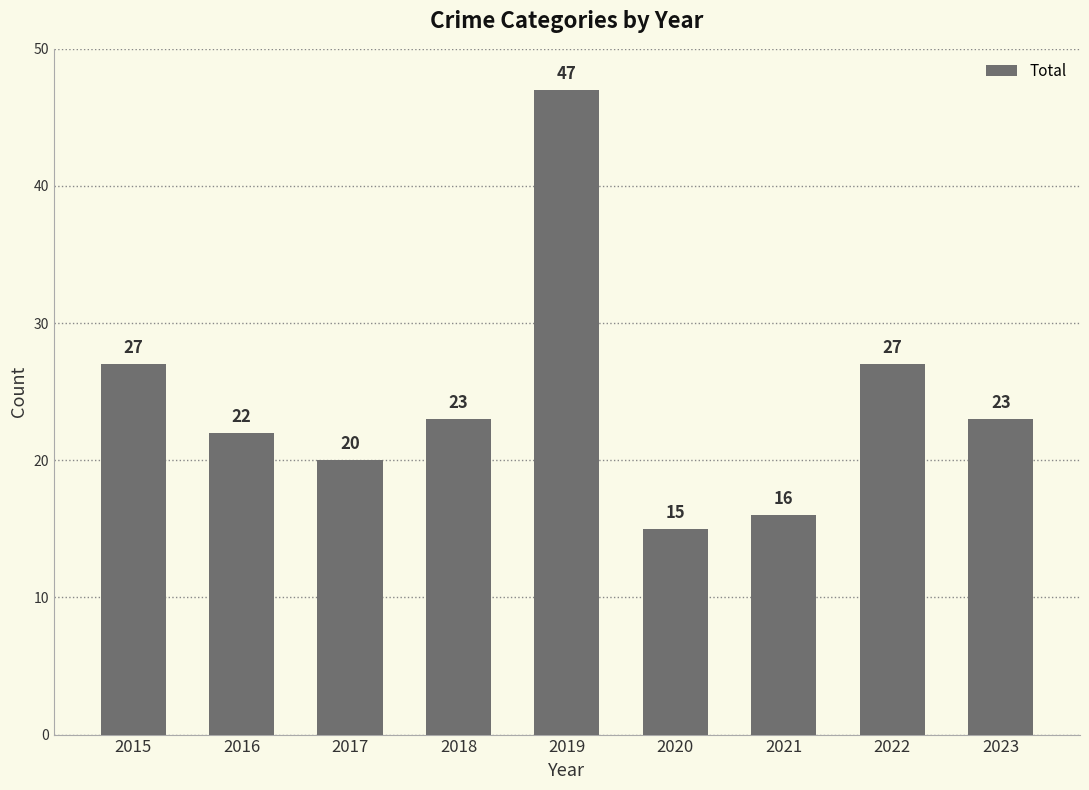

At which label does the data first exceed 23?

2015